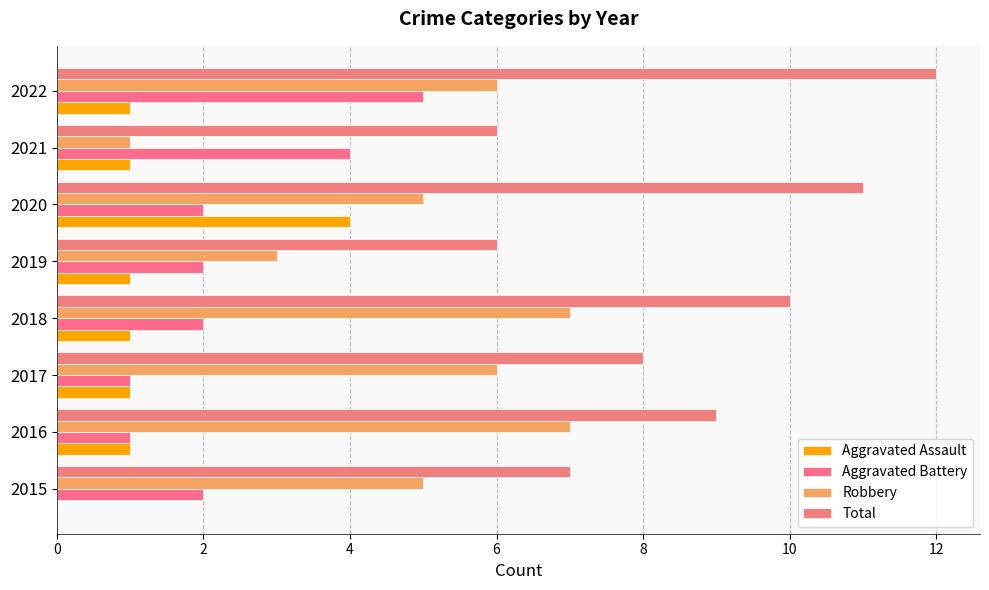

Which category has the highest value in the Total series?

2022